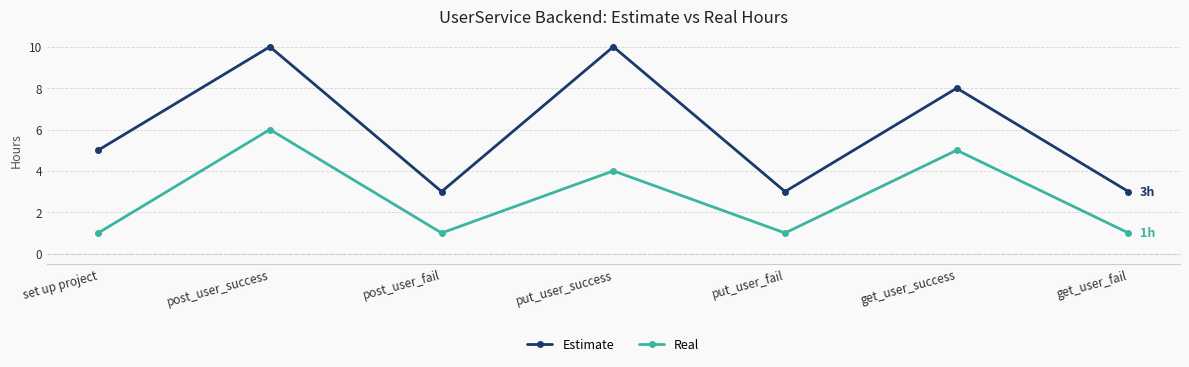

Does the chart display data point markers on the line(s)?

Yes